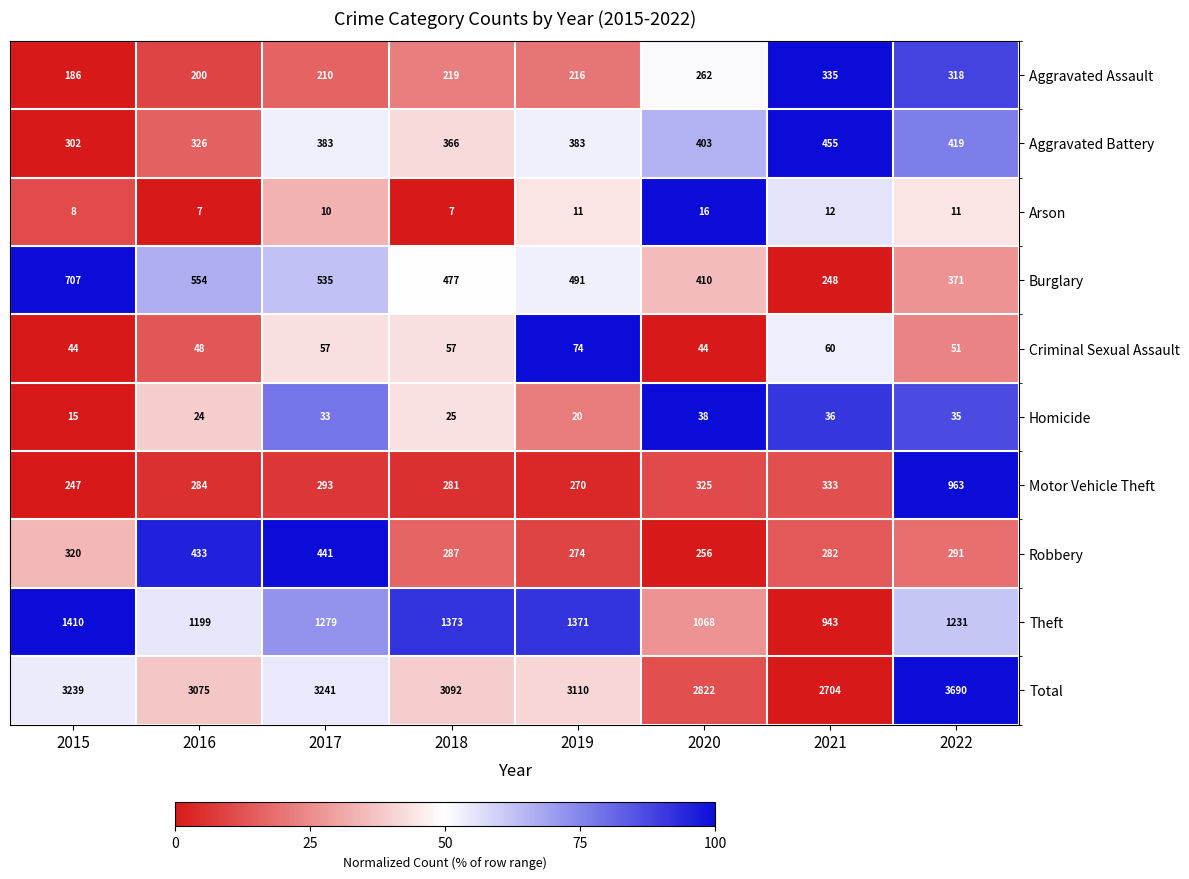

How many series are shown in this chart?

10